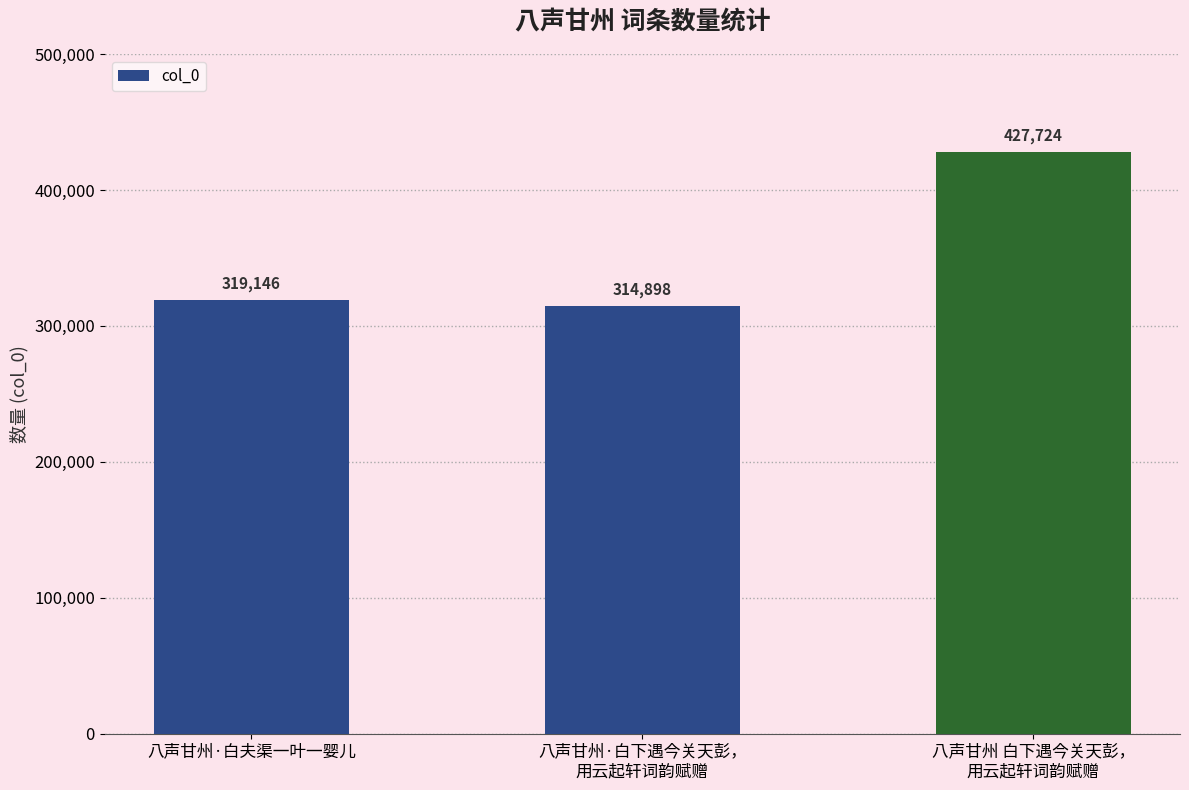

What is the ratio of the value at 八声甘州·白夫渠一叶一婴儿 to the value at 八声甘州·白下遇今关天彭，
用云起轩词韵赋赠?

1.0